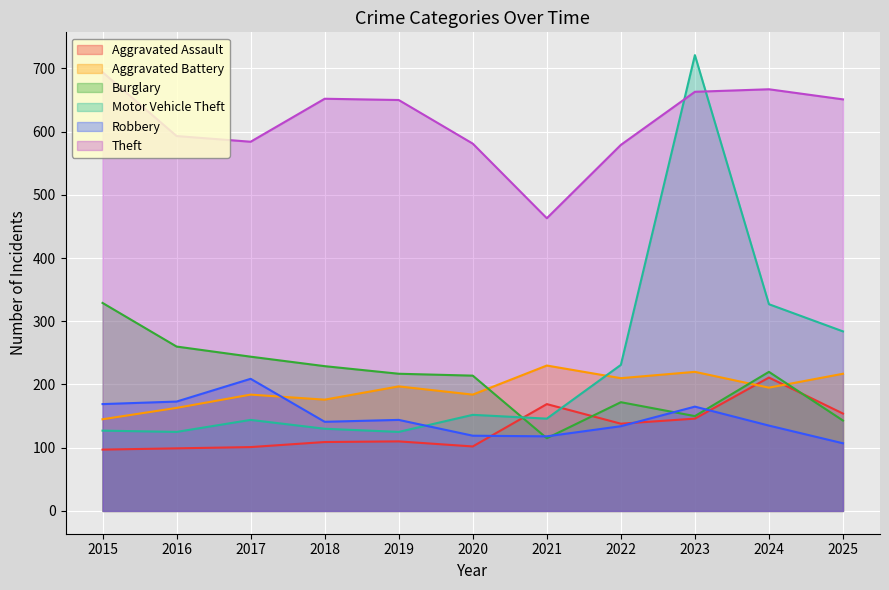

At which label is Motor Vehicle Theft closest to 423?

2024